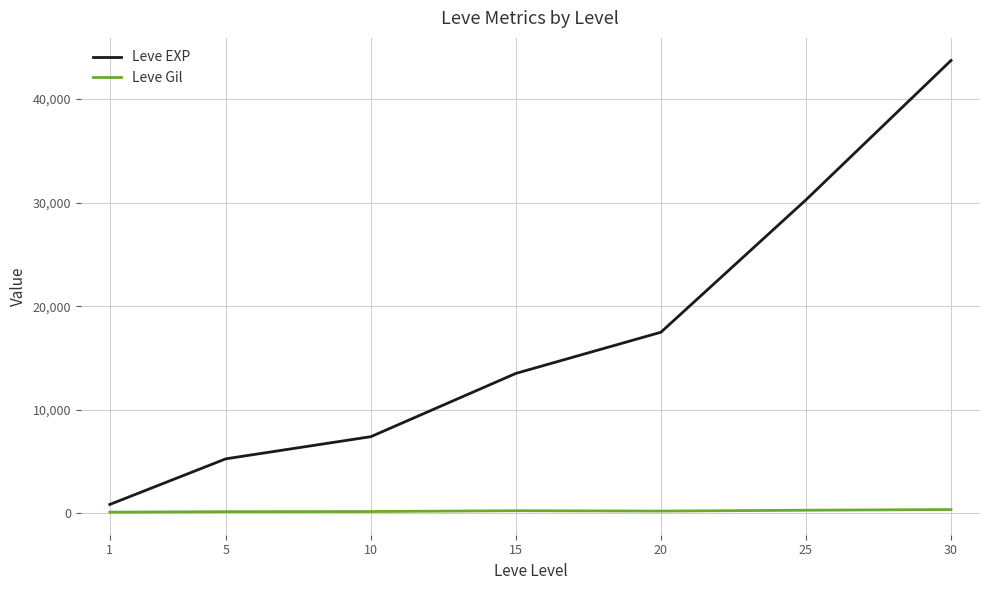

Which series has the widest spread of values?

Leve EXP